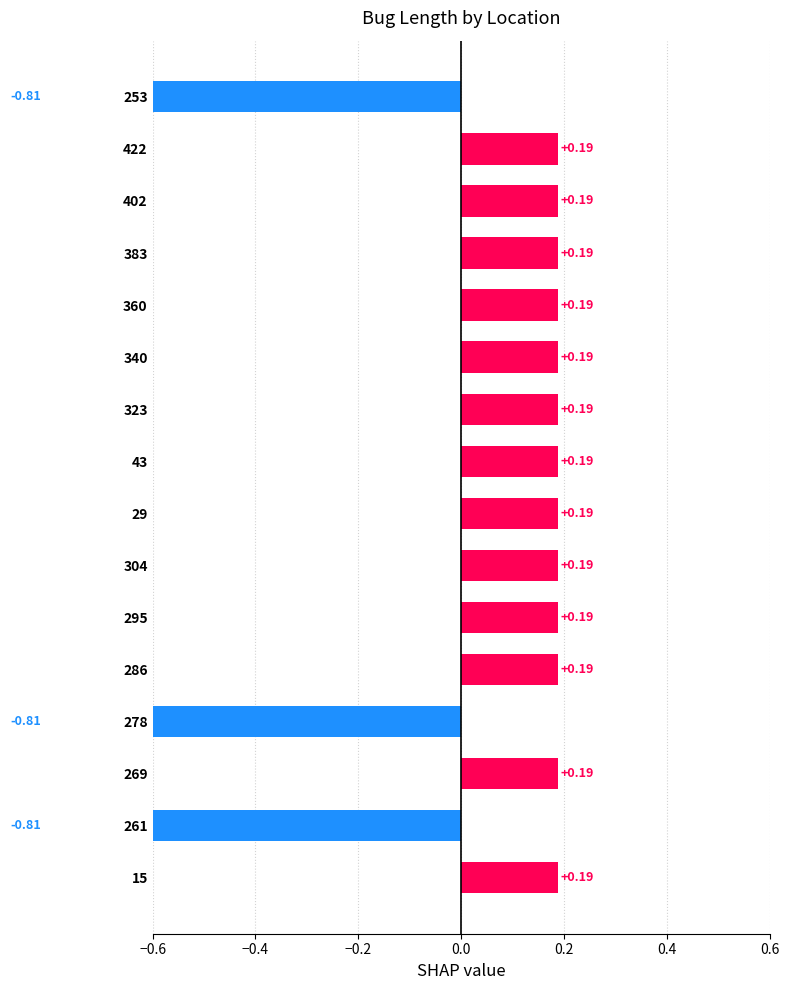

What is the smallest value displayed?

-0.8